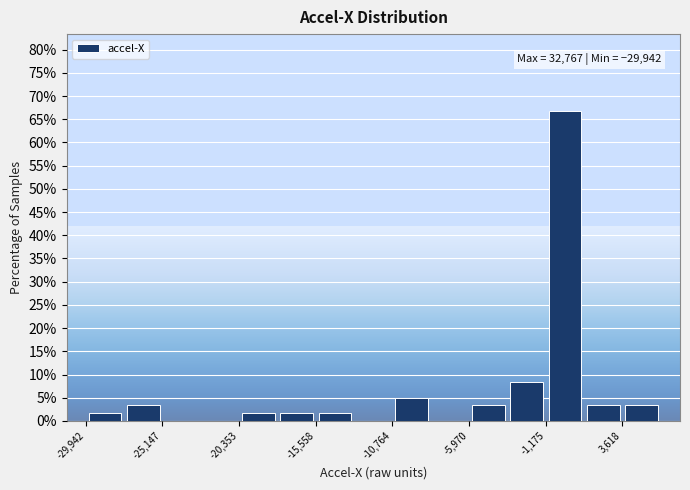

Over which range of the x-axis is the bar tallest?

-1000 to 1000